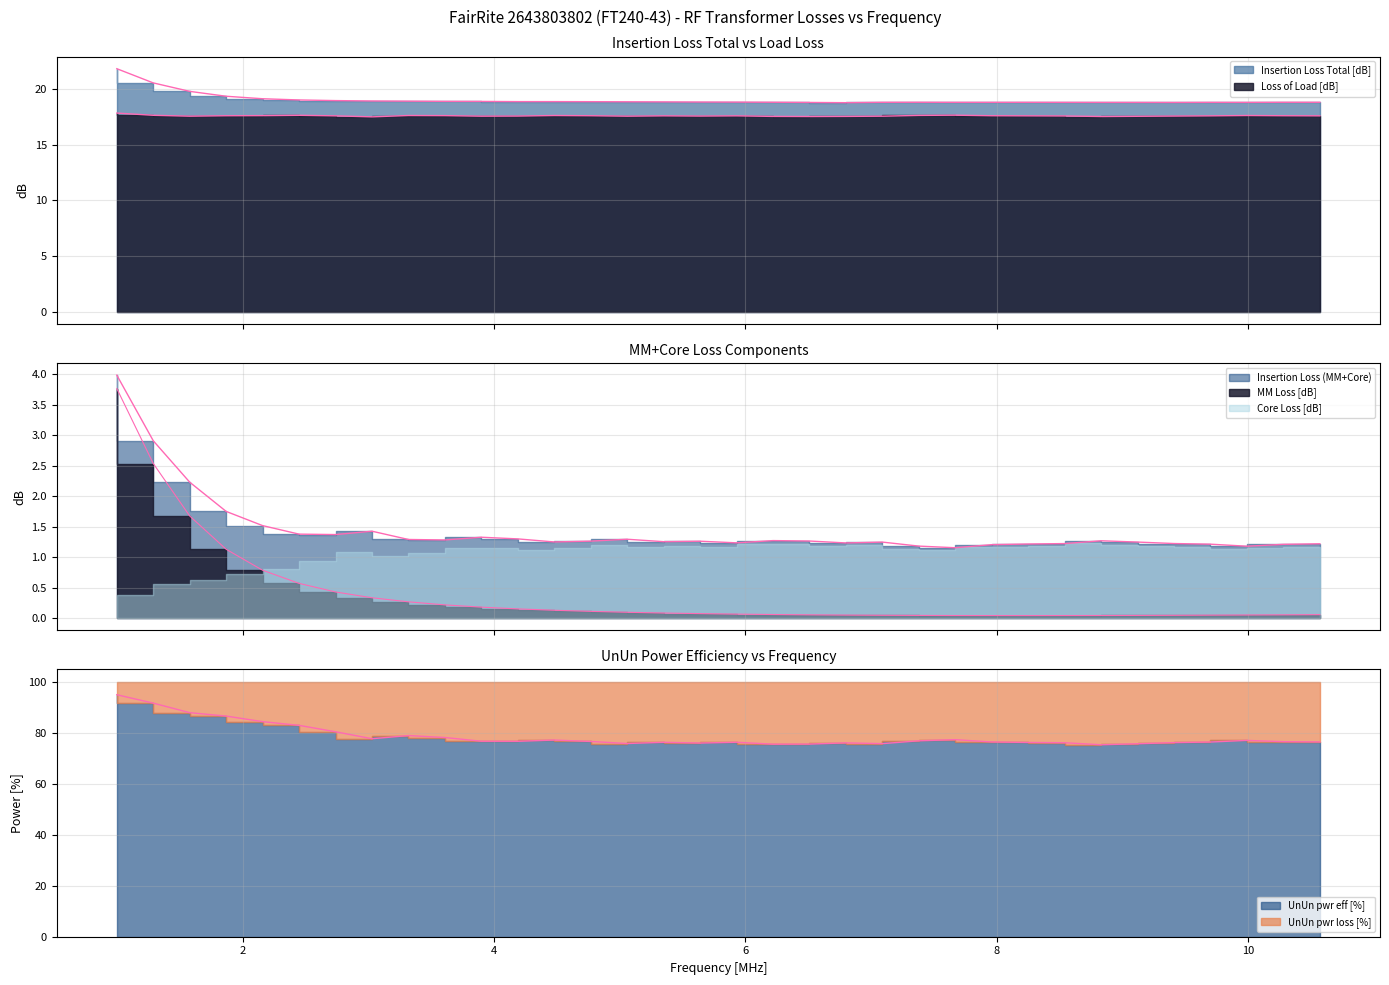

At which category does Core Loss [dB] reach its first local valley?

3.03